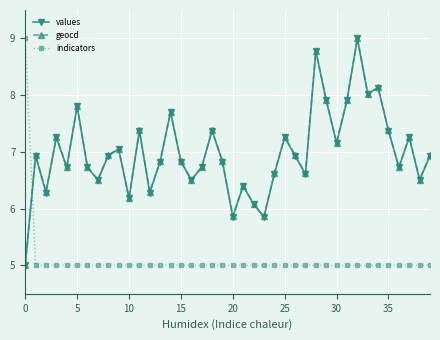

What are all the series names shown in the legend?

values, geocd, indicators